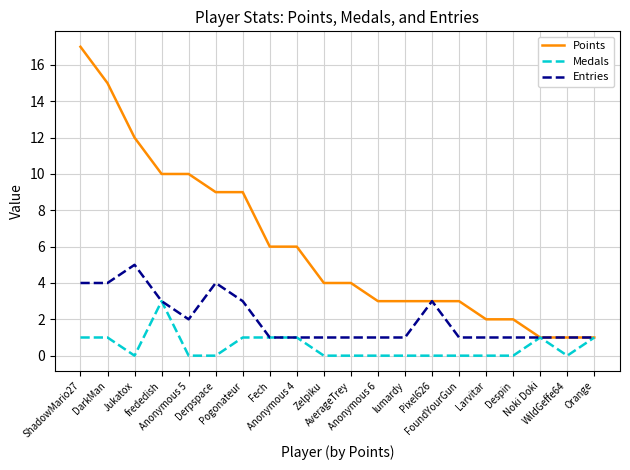

Rank the series by their maximum value, from lowest to highest.

Medals, Entries, Points